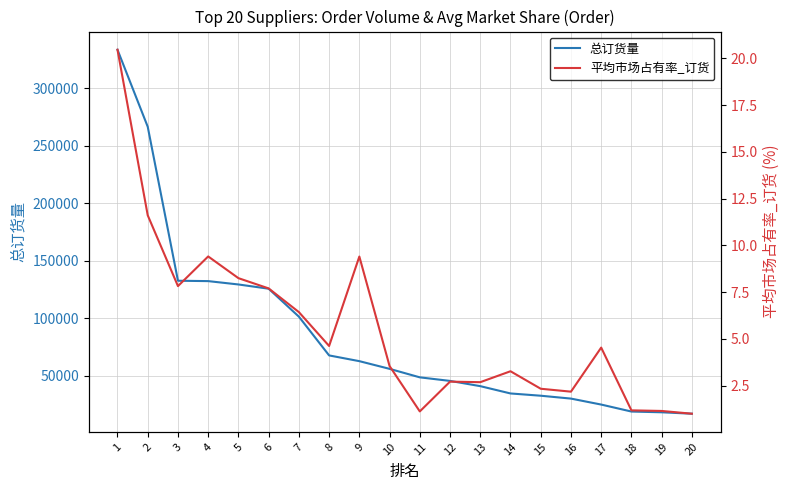

What is the smallest value displayed?

1.0